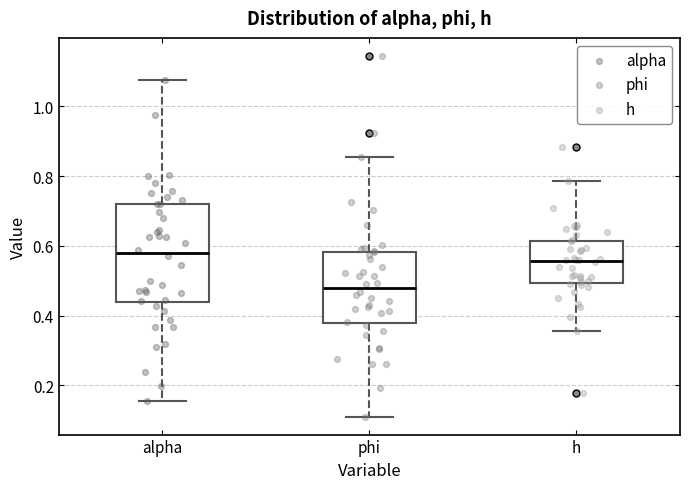

Where does the lower whisker of the box for h end on the y-axis? The values are not printed on the chart, so give them approximately, as read against the axis.

0.36